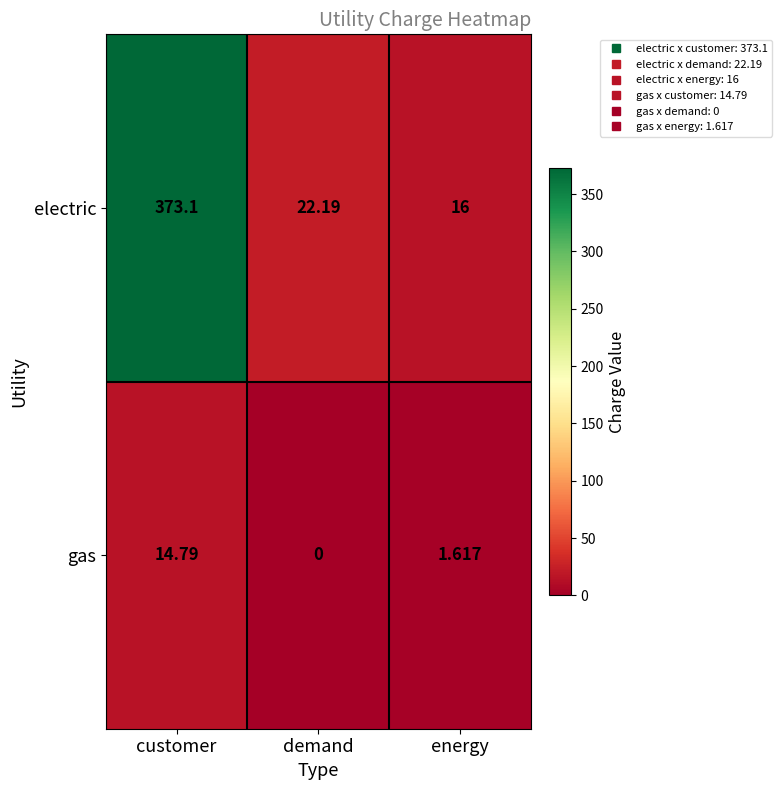

At which category does the chart reach its peak across all series?

customer